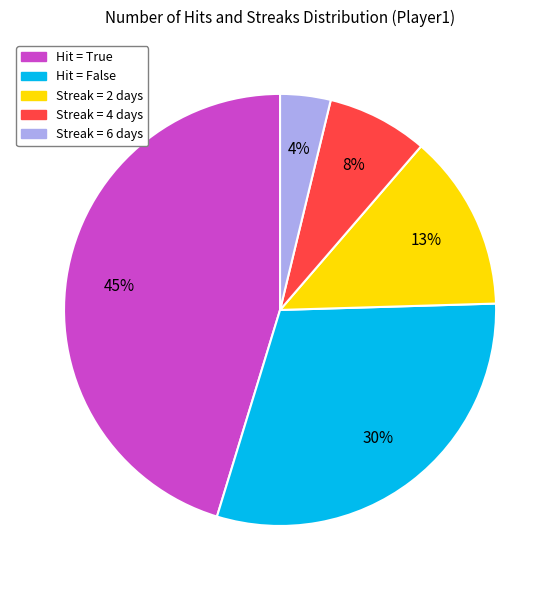

To the nearest percent, what is the average slice percentage?

20%